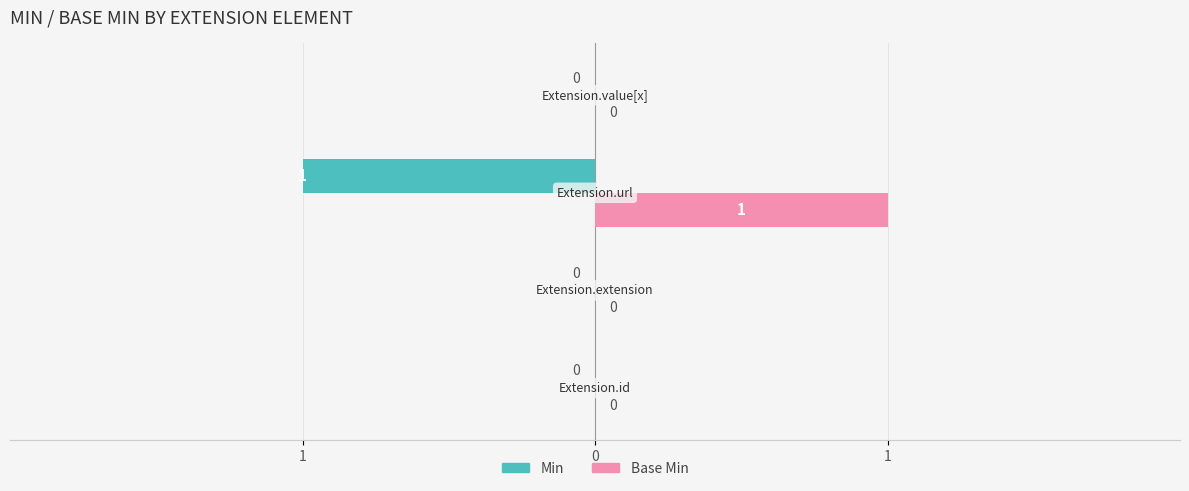

What are all the series names shown in the legend?

Min, Base Min